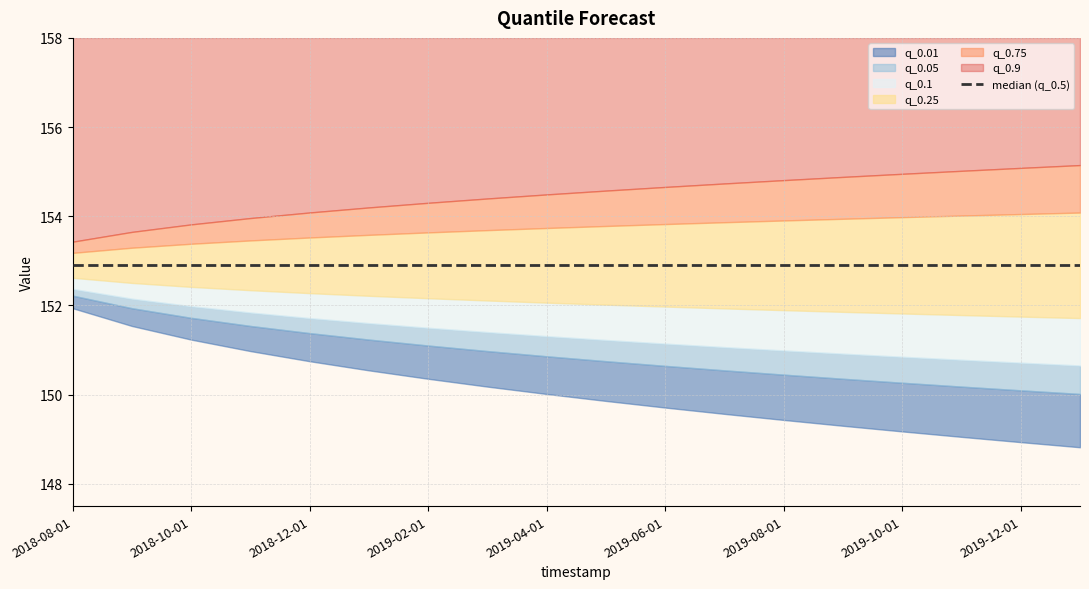

True or false: q_0.25 and q_0.9 cross at least once.

False